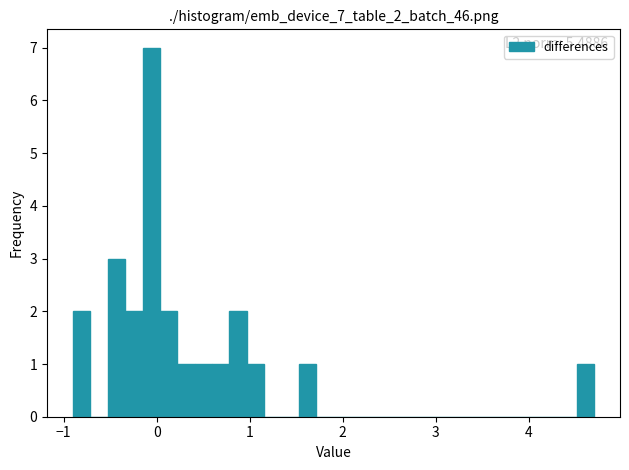

Read against the x-axis, roughly where is the centre of the tallest bar?

-0.1